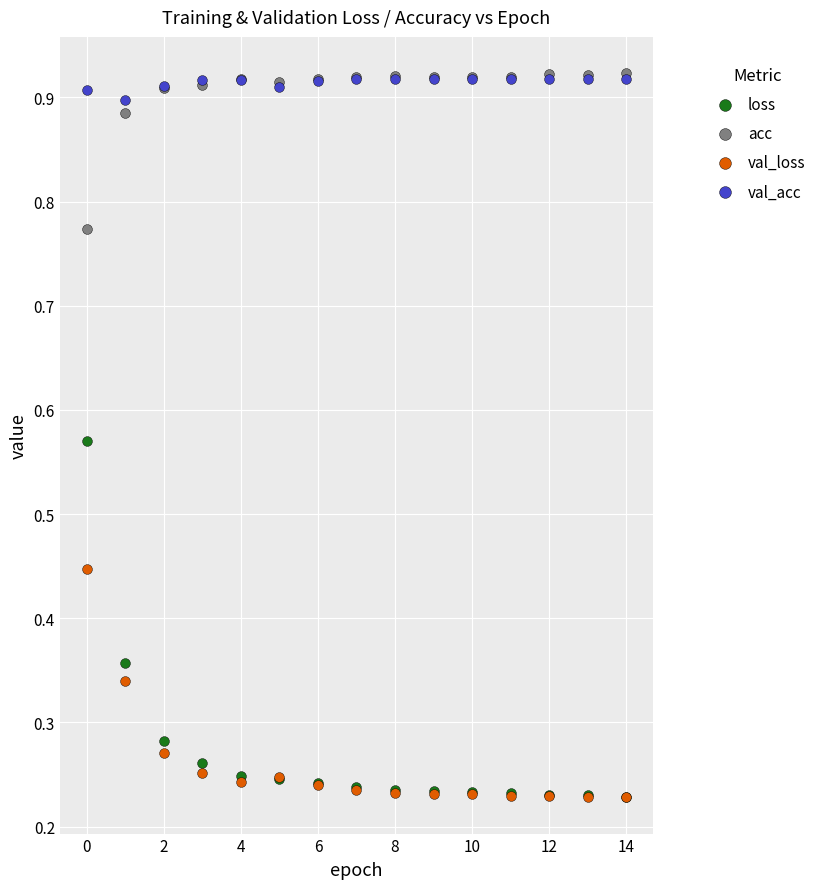

What are all the series names shown in the legend?

loss, acc, val_loss, val_acc